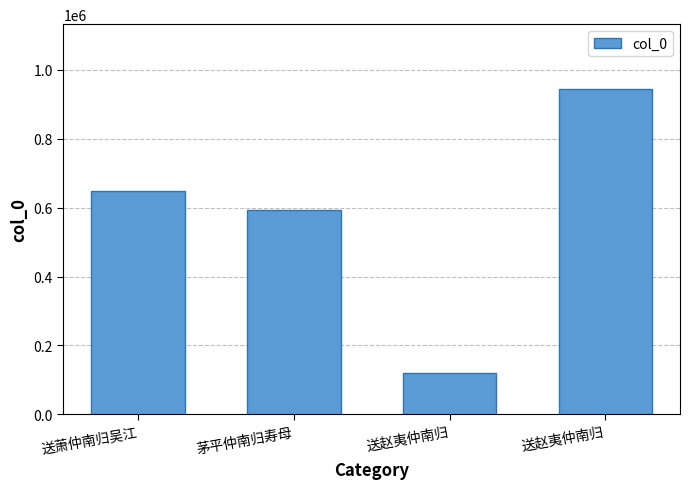

How many bars are there in total?

4